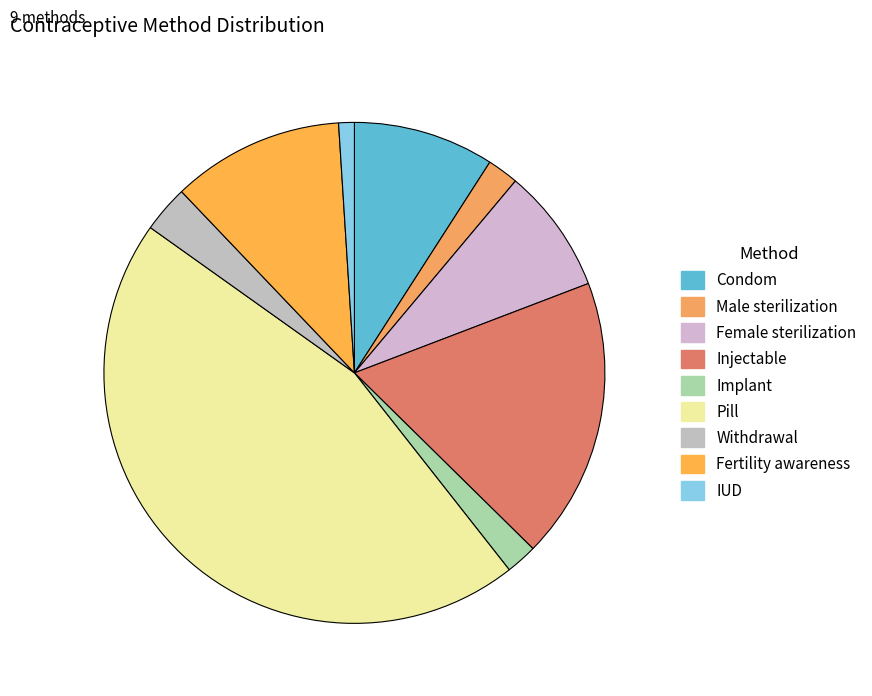

Rank the categories by value from lowest to highest.

IUD, Male sterilization, Implant, Withdrawal, Female sterilization, Condom, Fertility awareness, Injectable, Pill